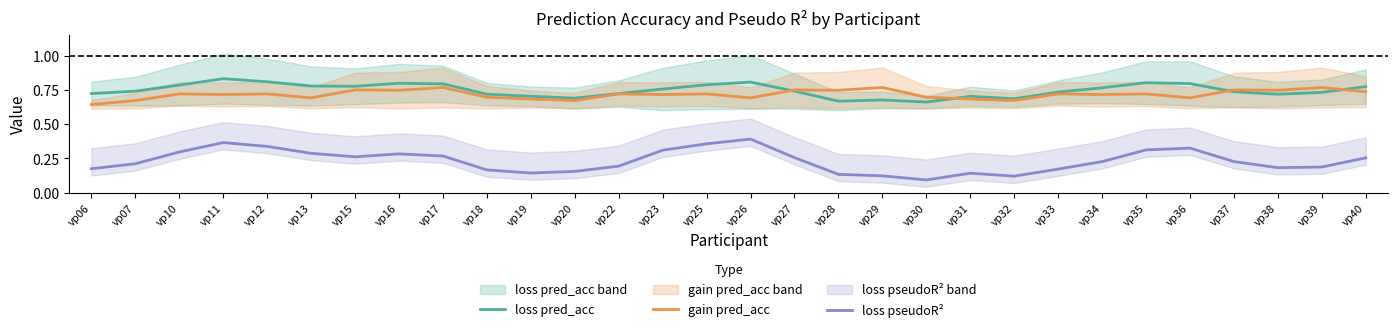

Rank the series at vp38 from lowest to highest value.

loss pseudoR², loss pred_acc, gain pred_acc